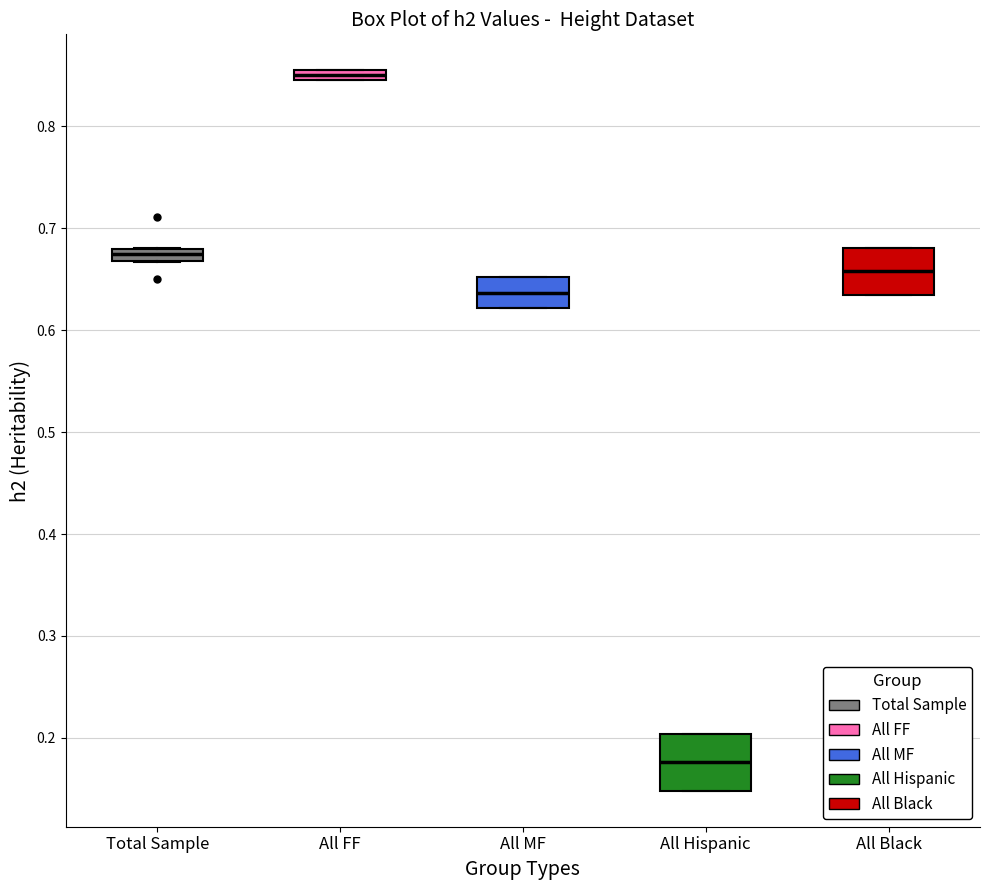

Which box's median line is the highest?

All FF